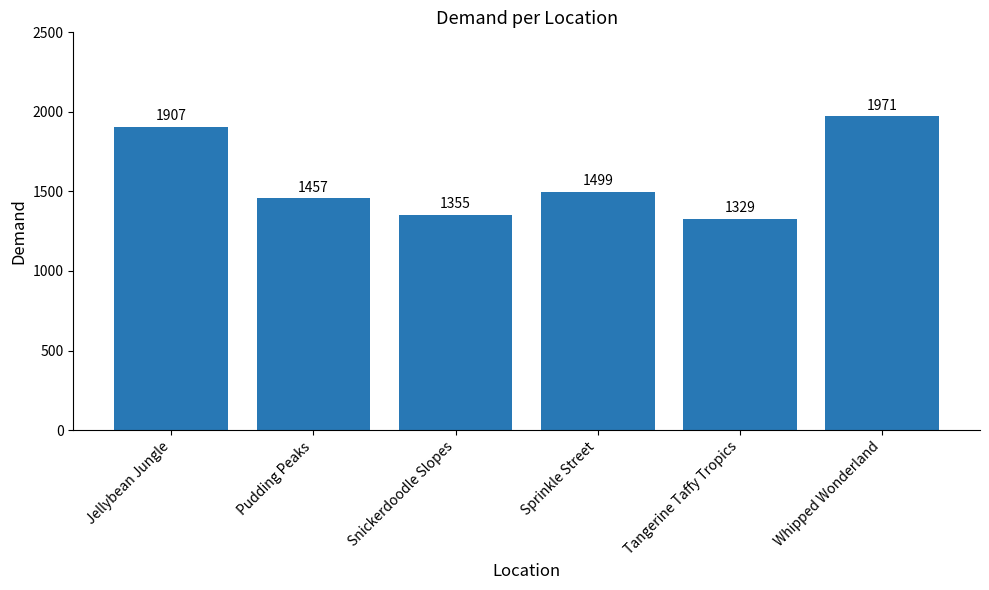

How many distinct data groups are displayed?

1